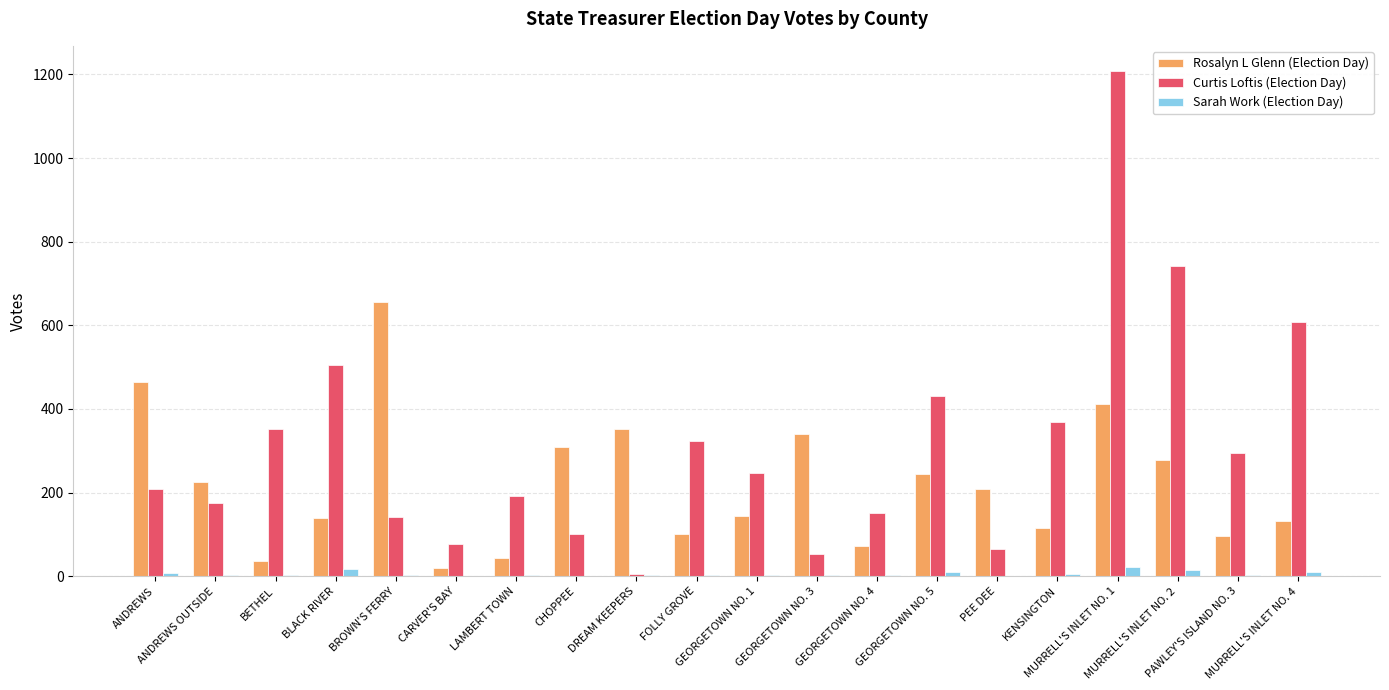

What is the spread (max minus min) of values at CARVER'S BAY?

78